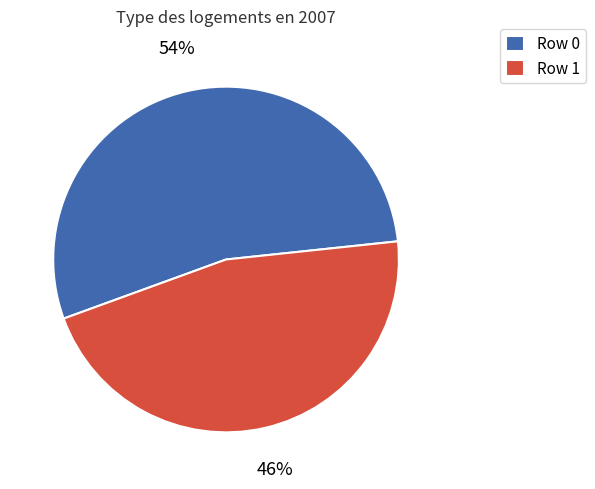

Which category has the smallest portion of the pie?

Row 1